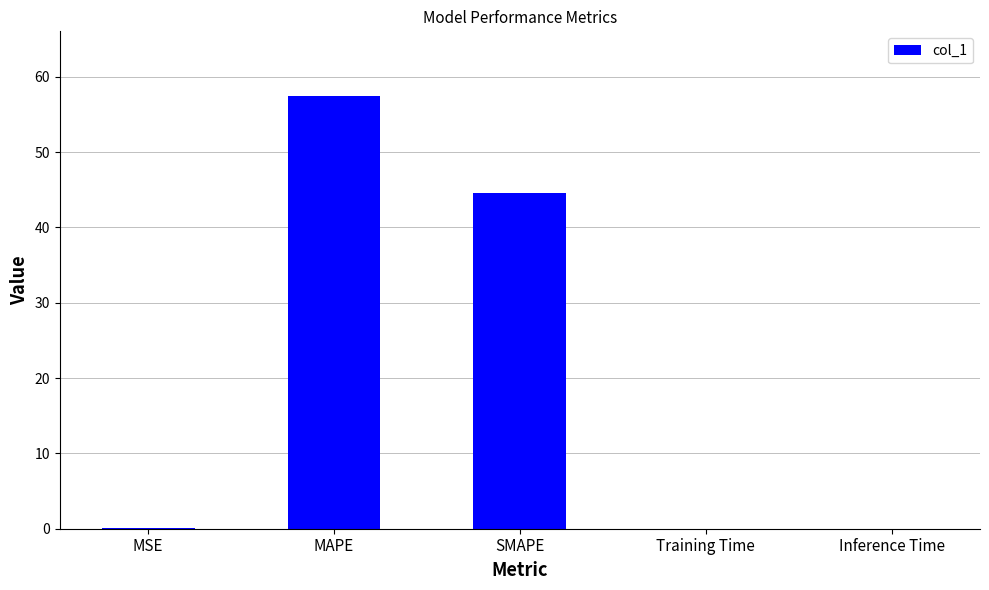

The value at SMAPE is 44.6. True or false?

True